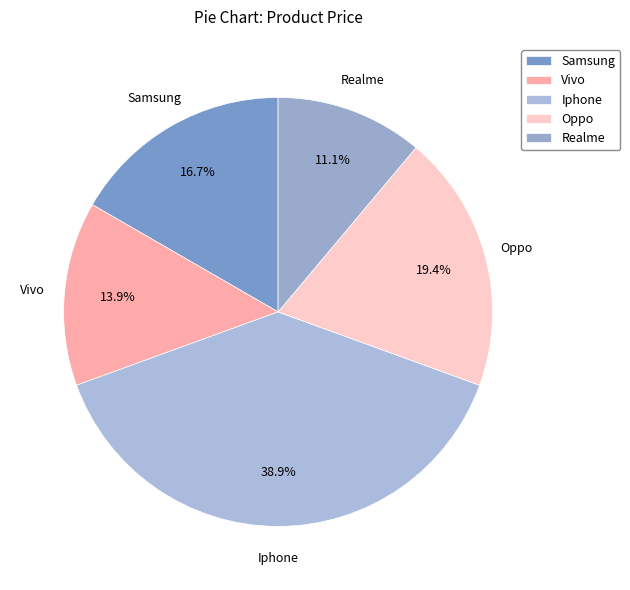

What is the smallest slice in the pie chart?

Realme